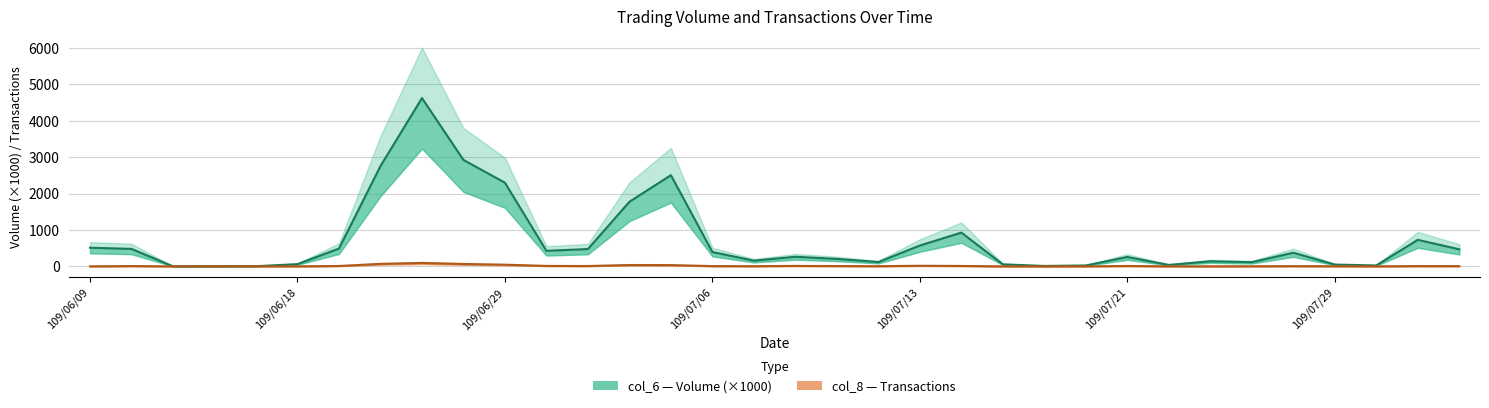

What value does the col_8 series have at 109/06/10?

9.0